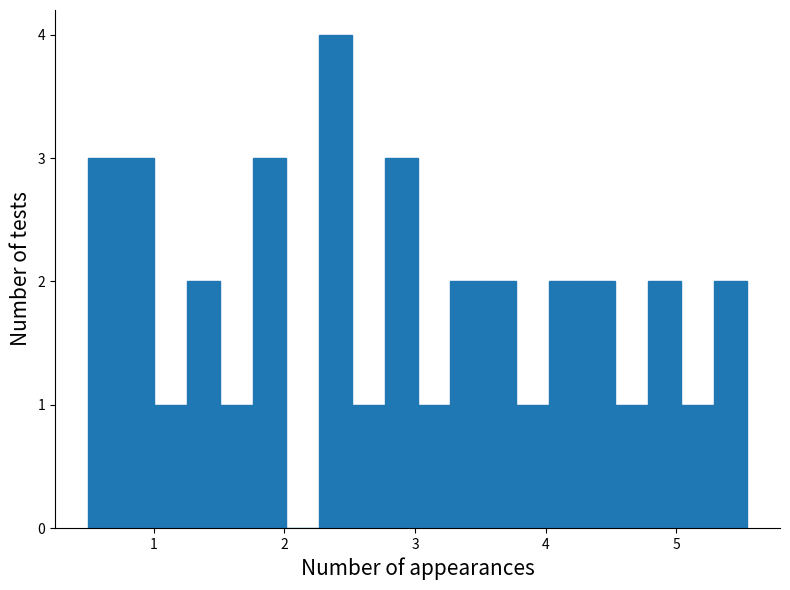

Around what value on the x-axis is the tallest bar? Give the approximate position of its centre, as read against the axis.

2.4